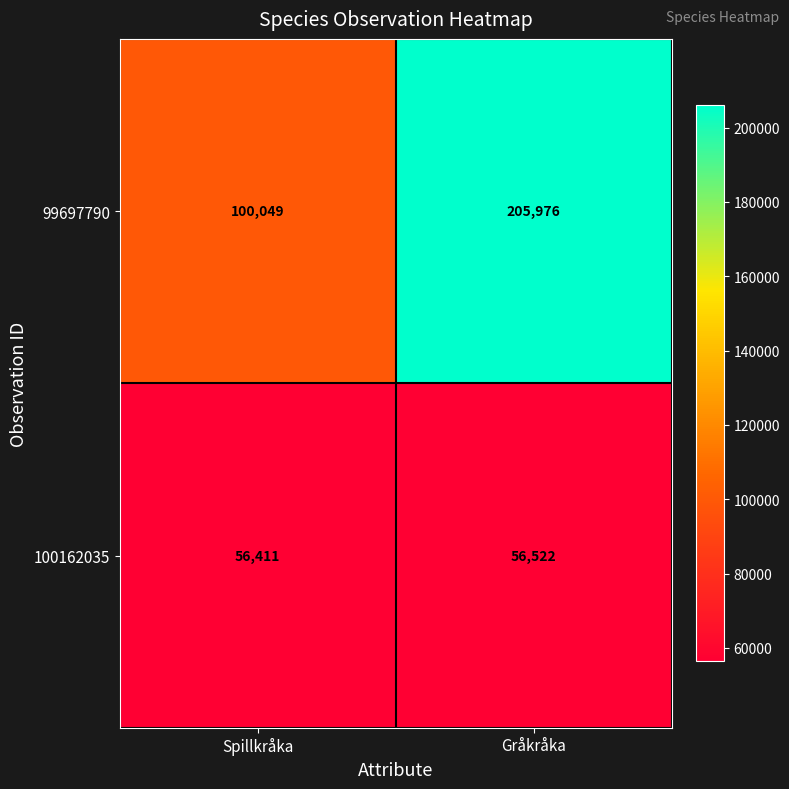

What is the sum of the 100162035 values at Spillkråka and Gråkråka?

112933